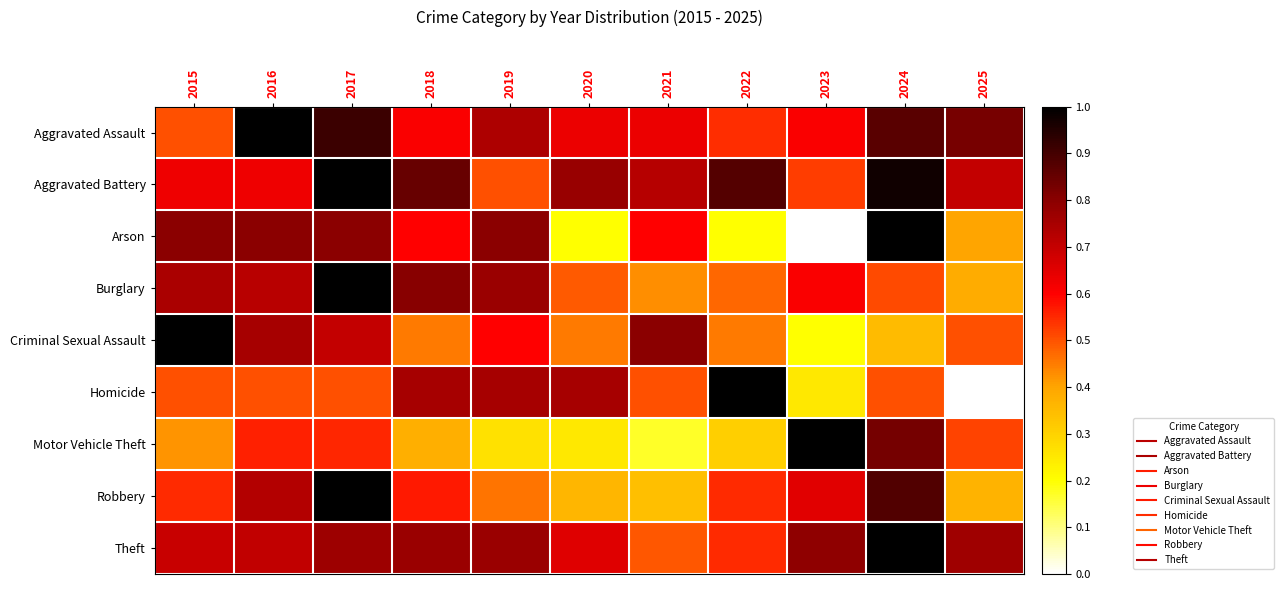

What is the maximum value shown in the chart?

1.0